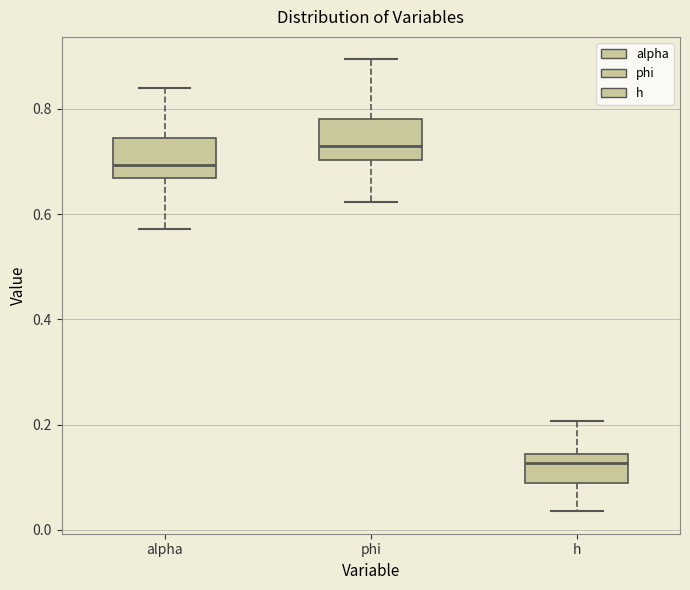

Where does the upper whisker of the box for alpha end on the y-axis? The values are not printed on the chart, so give them approximately, as read against the axis.

0.84